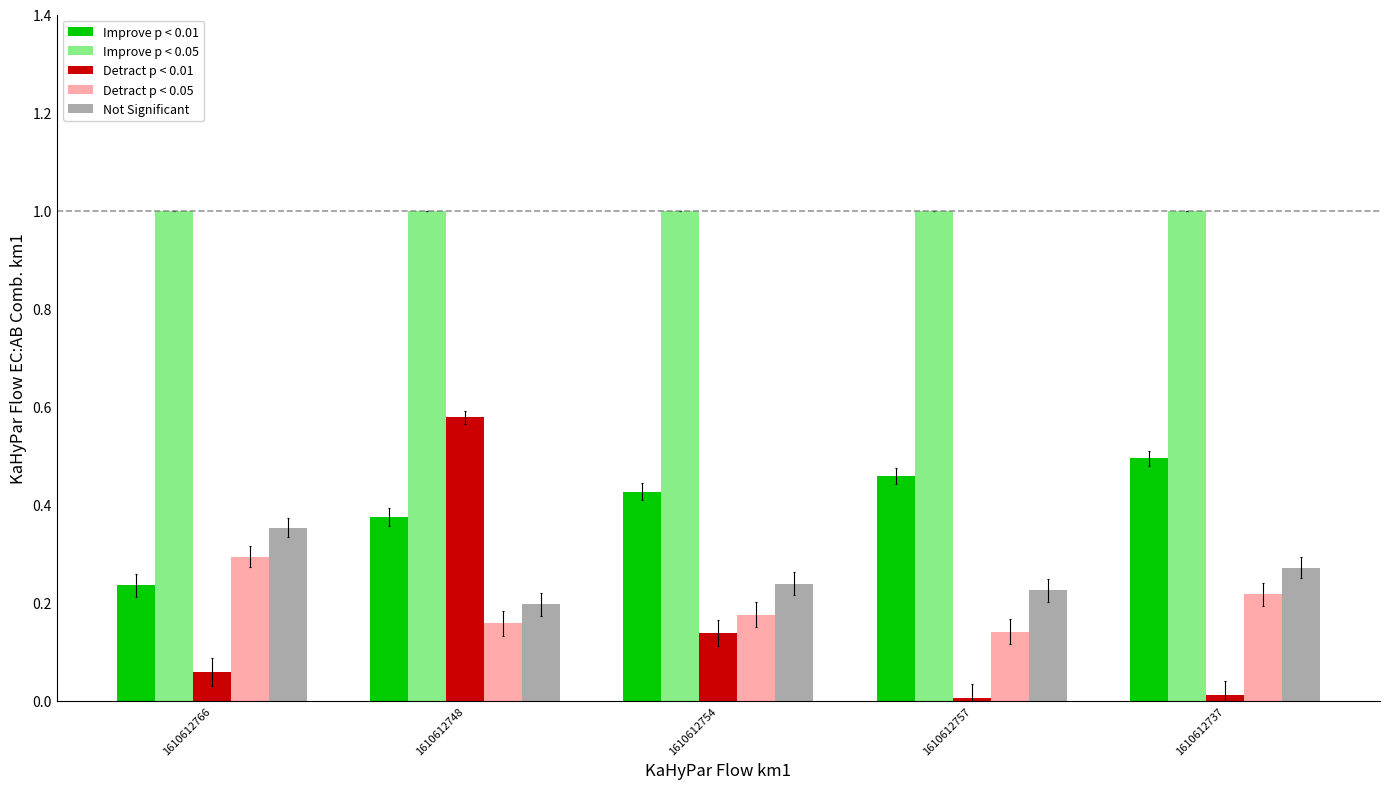

What is the label of the 3rd bar from the left?

1610612754